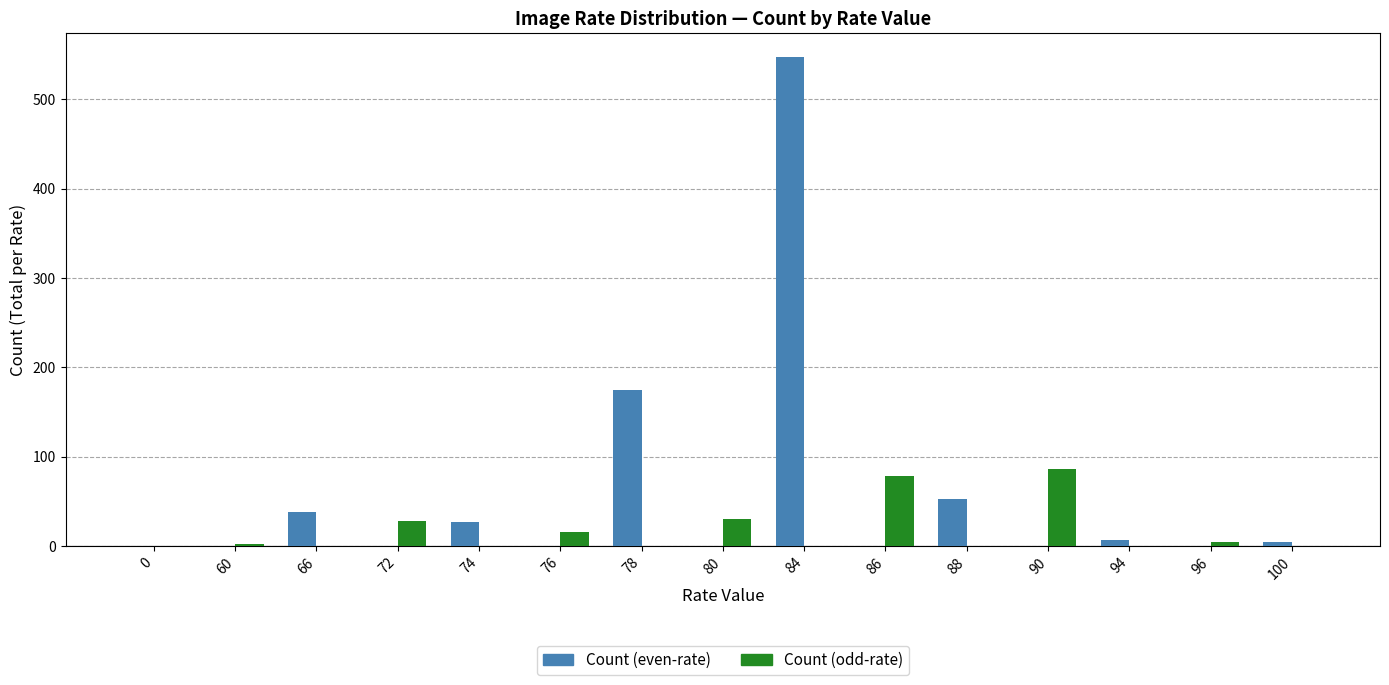

Which series has the largest total across all categories?

Count (even-rate)